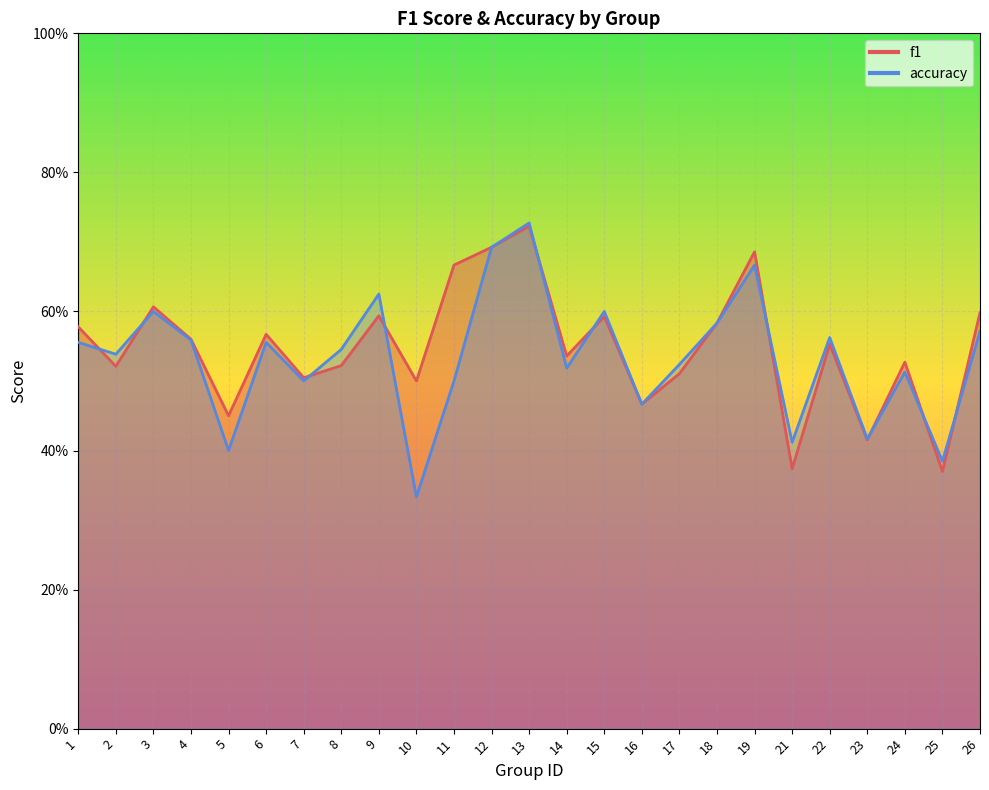

Count the number of data series in this chart.

2